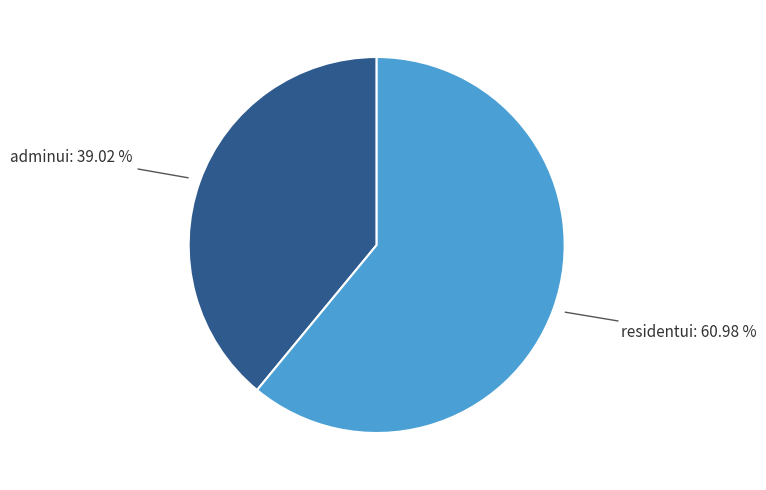

Is there any slice that represents more than half of the pie?

Yes